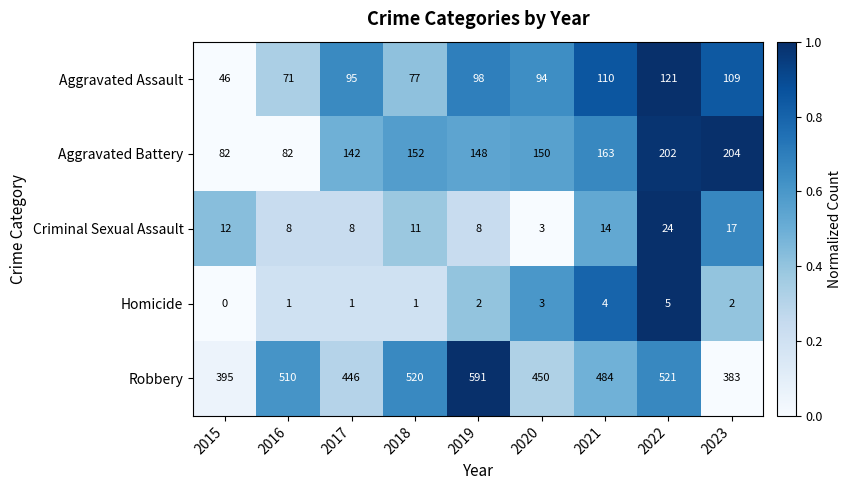

Count the number of categories in the chart.

9